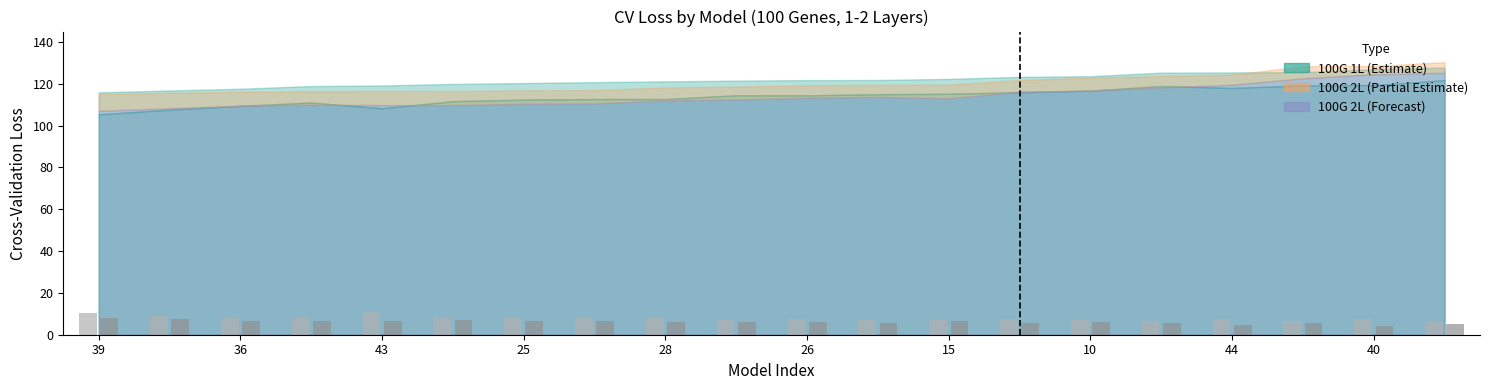

What is the smallest value displayed?

4.0